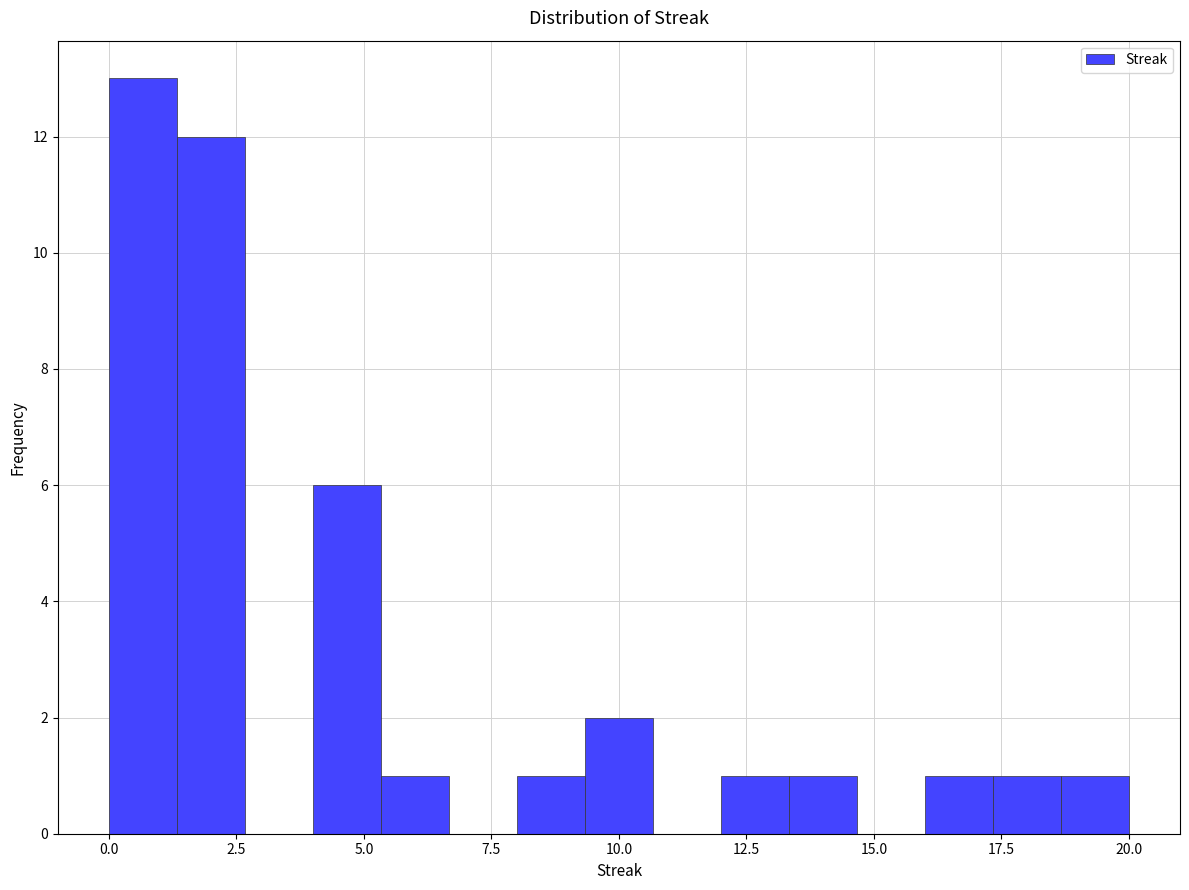

Around what value on the x-axis is the tallest bar? Give the approximate position of its centre, as read against the axis.

0.5